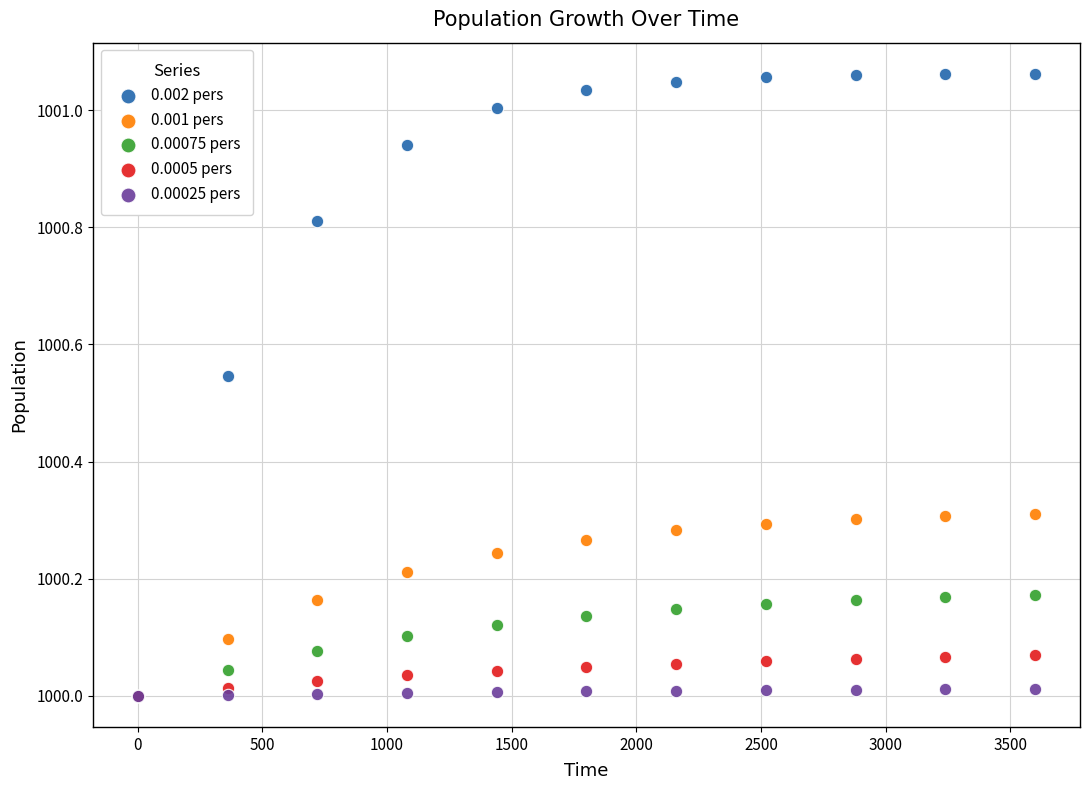

Which series has the largest Y range (max minus min)?

0.002 pers